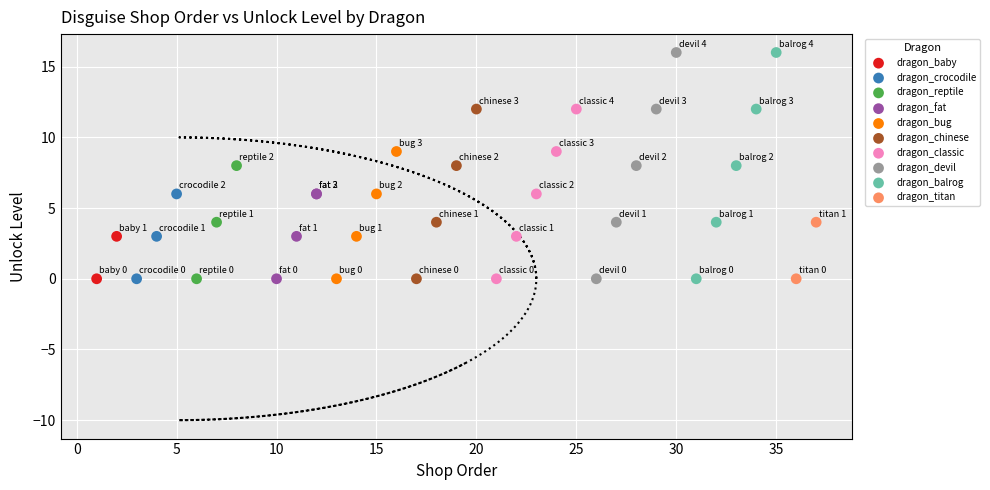

What are all the series names shown in the legend?

dragon_baby, dragon_crocodile, dragon_reptile, dragon_fat, dragon_bug, dragon_chinese, dragon_classic, dragon_devil, dragon_balrog, dragon_titan